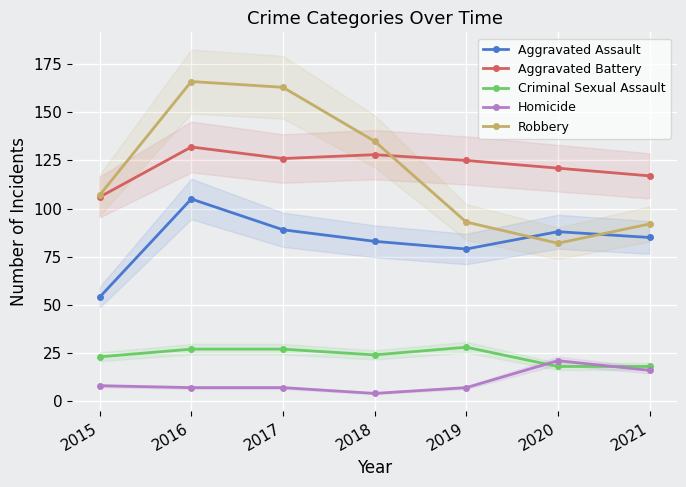

What is the value of the Criminal Sexual Assault point at the 5th from the left?

28